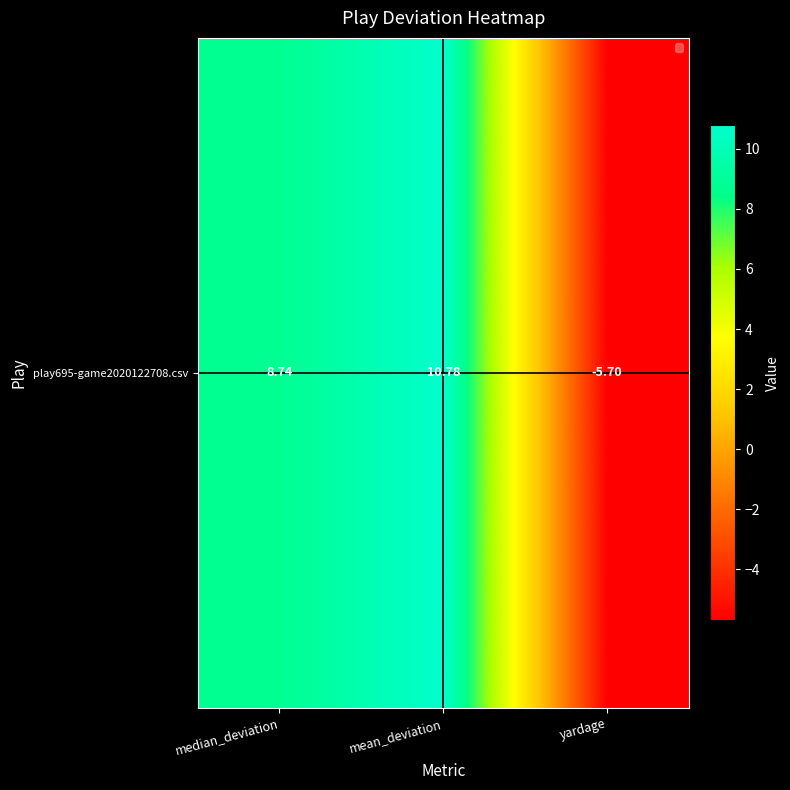

Read the value at yardage.

-5.7